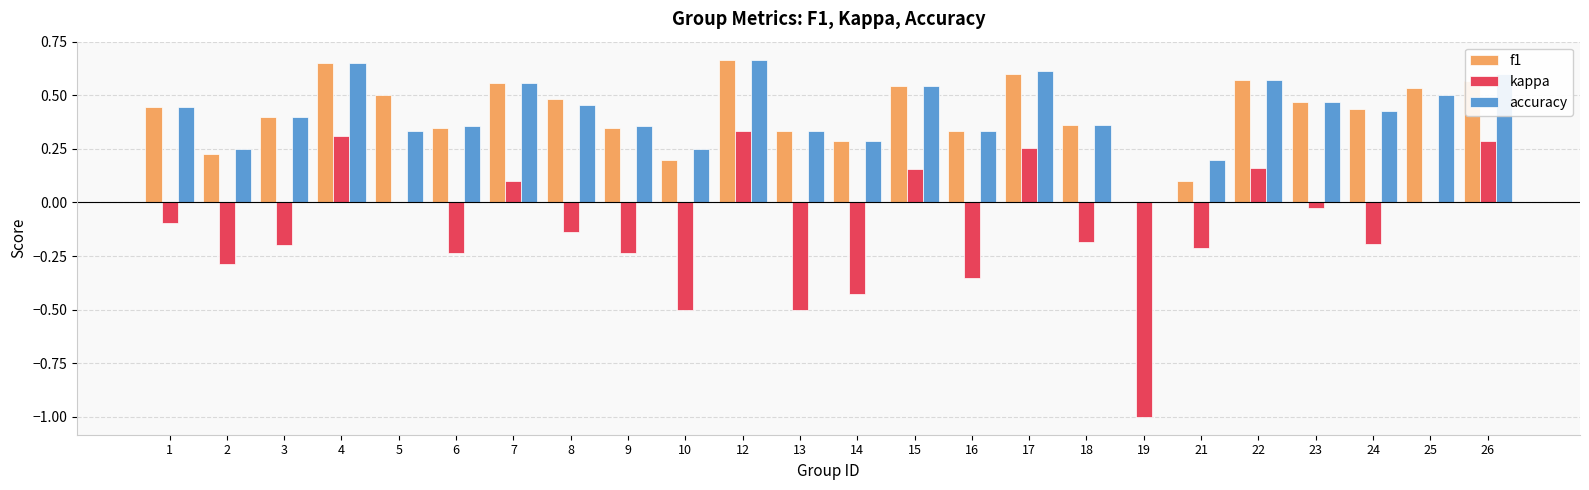

Are the bars grouped side by side (vs. stacked)?

Yes